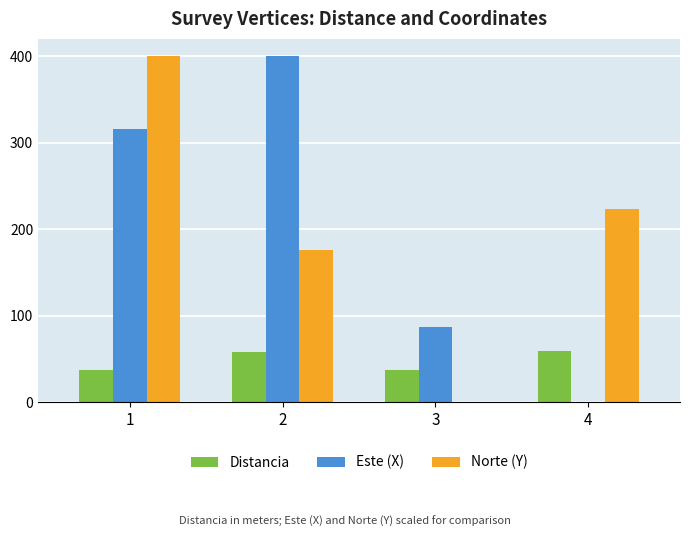

Between 3 and 4, which series saw the biggest shift?

Norte (Y)